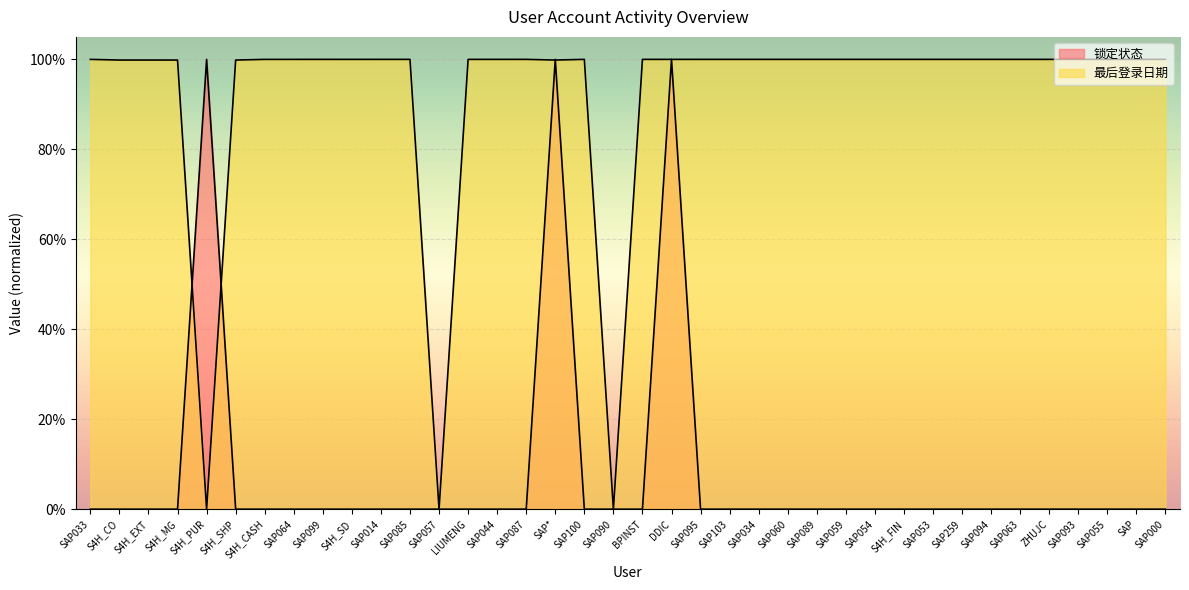

True or false: 锁定状态 has more than 2 points higher than both neighbors.

True